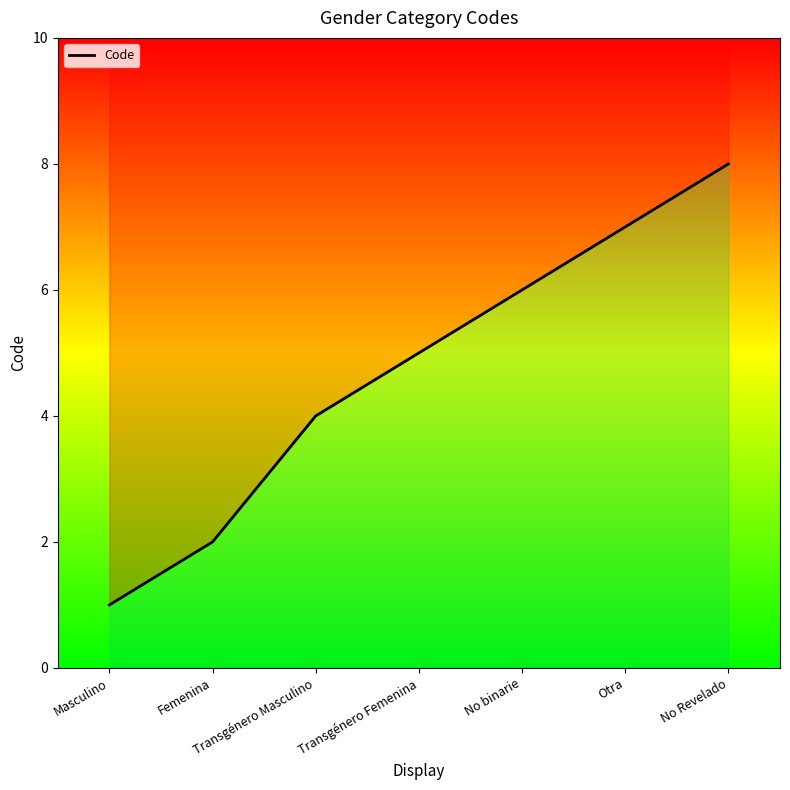

True or false: the data has more than 1 interior local peaks.

False